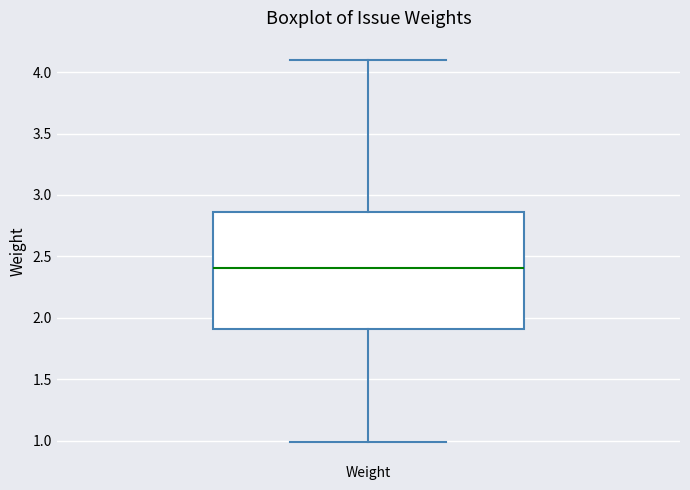

Where is the upper edge of the box for Weight on the y-axis? The values are not printed on the chart, so give them approximately, as read against the axis.

2.85